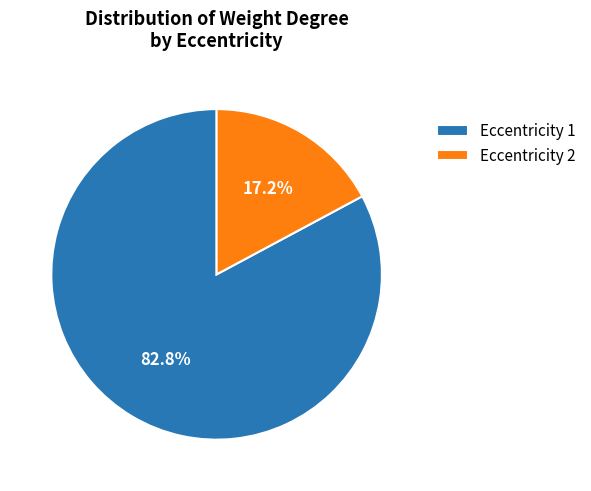

What is the smallest slice in the pie chart?

Eccentricity 2